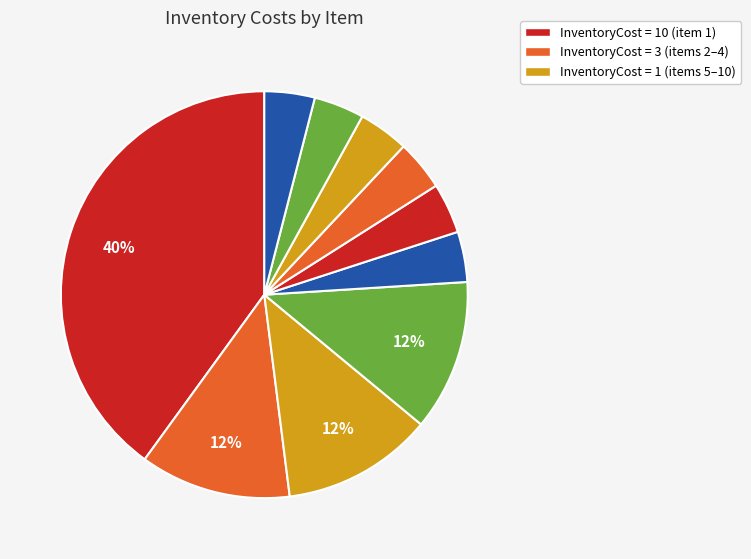

How many slices are in this pie chart?

10